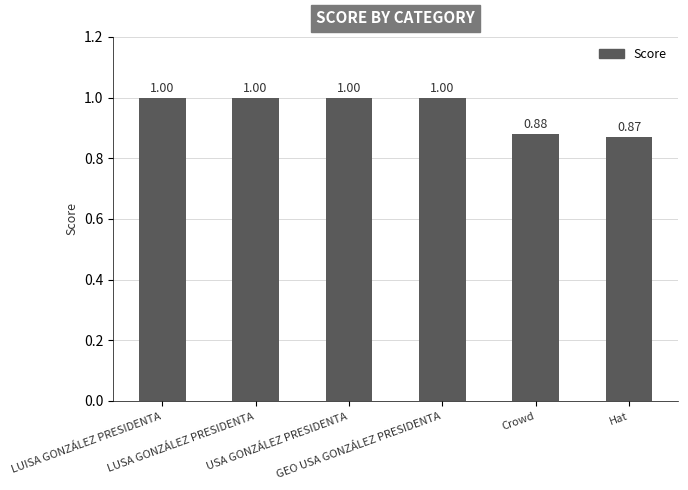

What is the average value?

1.0